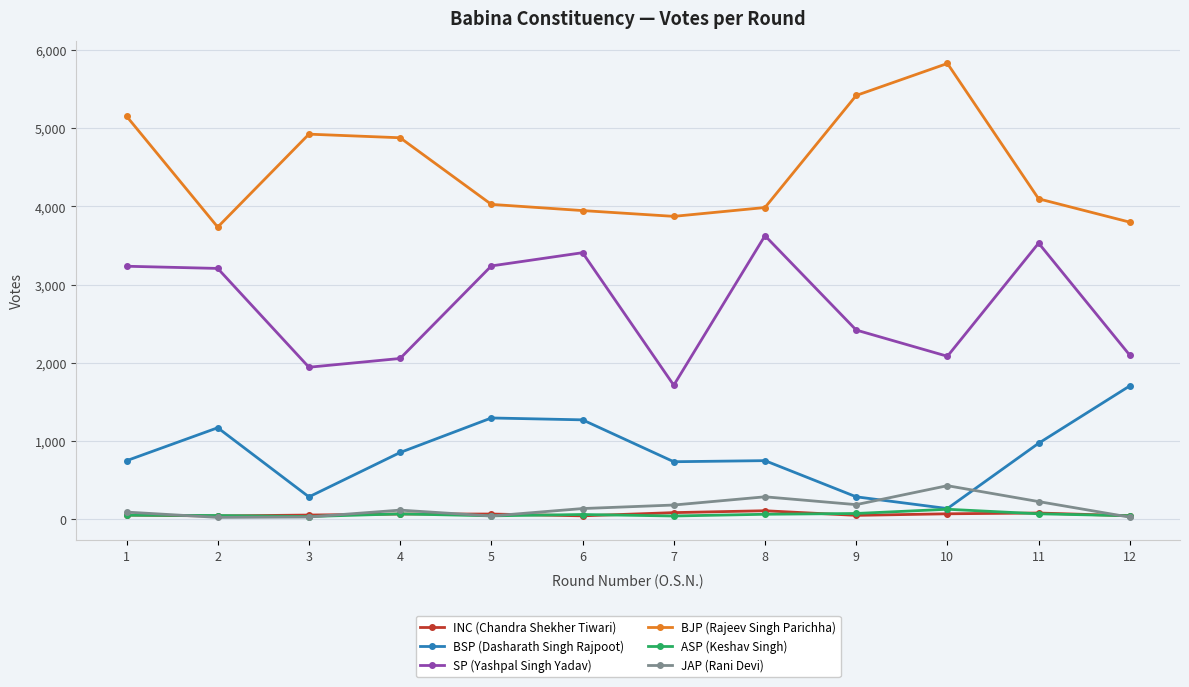

True or false: JAP (Rani Devi) and SP (Yashpal Singh Yadav) intersect in this chart.

False